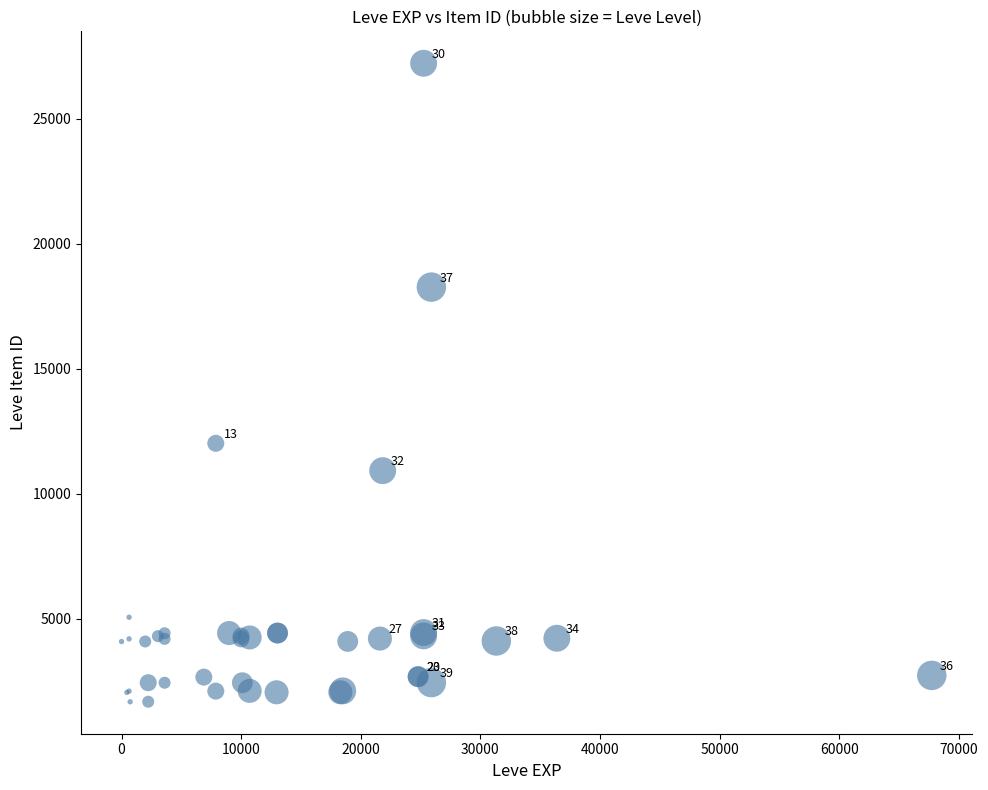

What Y value in the scatter plot is closest to 14448?

12018